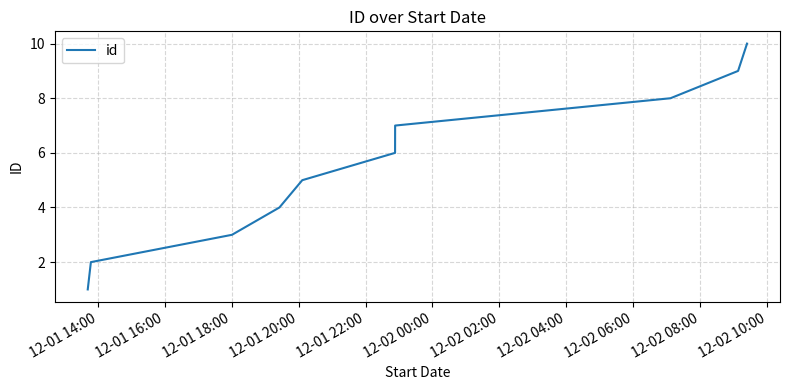

What is the difference between the maximum and minimum values?

9